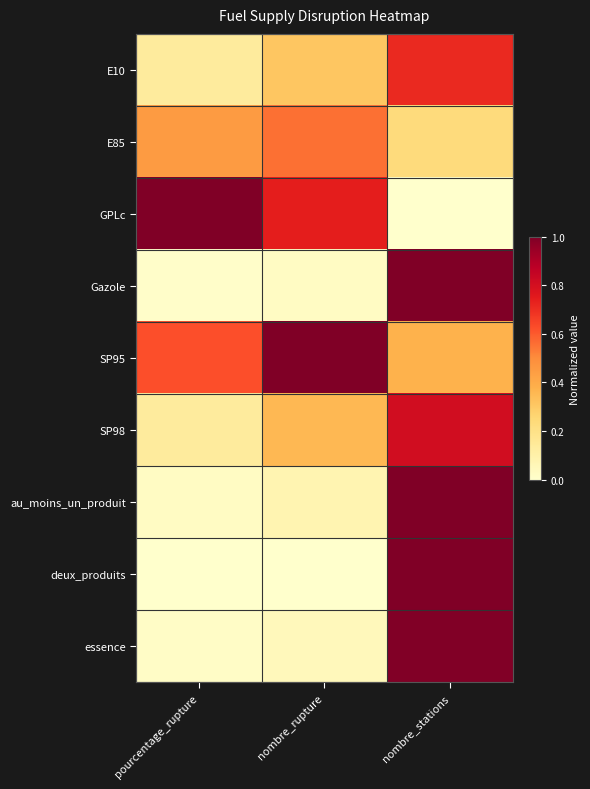

At pourcentage_rupture, list the series in order from largest to smallest.

GPLc, SP95, E85, SP98, E10, au_moins_un_produit, essence, Gazole, deux_produits